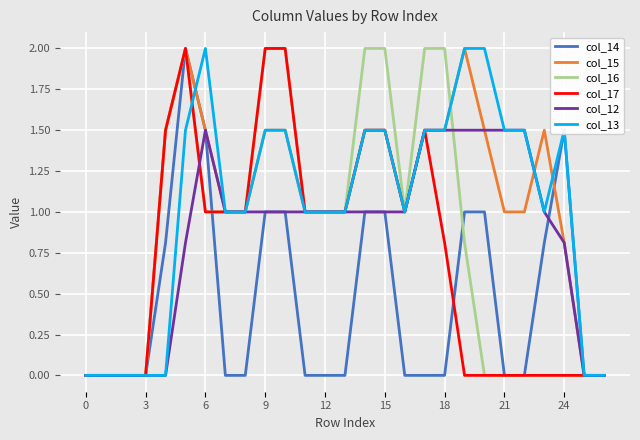

What is the maximum value for col_15?

2.0